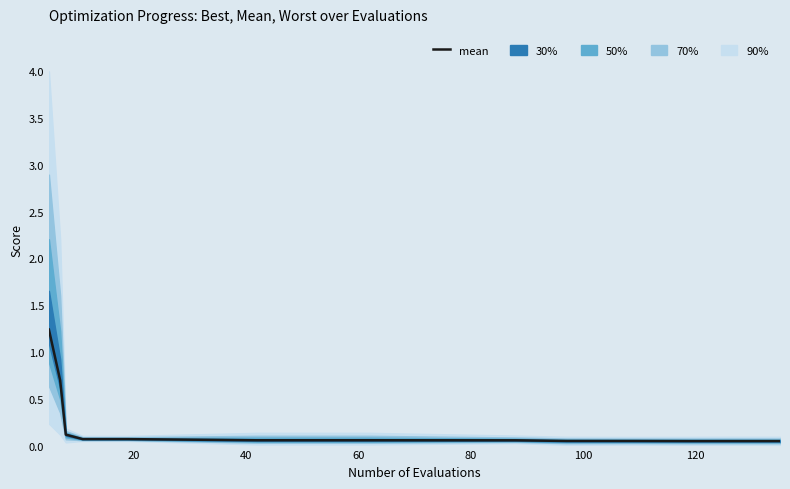

What is the sum of the values at 8 and 13?

0.1